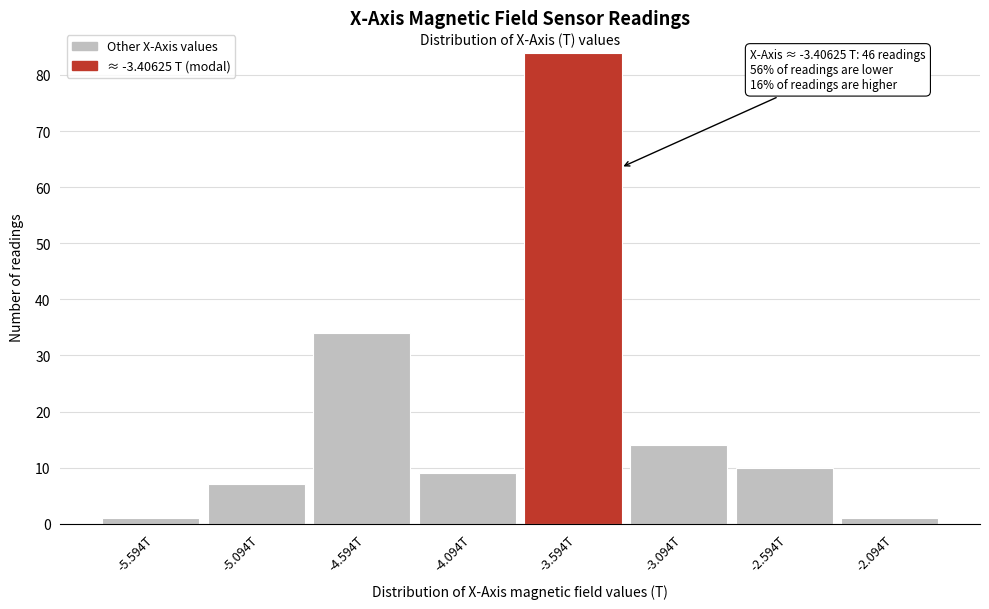

Reading left to right, list all the values displayed in this chart.

-5.594T=1	-5.094T=7	-4.594T=34	-4.094T=9	-3.594T=84	-3.094T=14	-2.594T=10	-2.094T=1